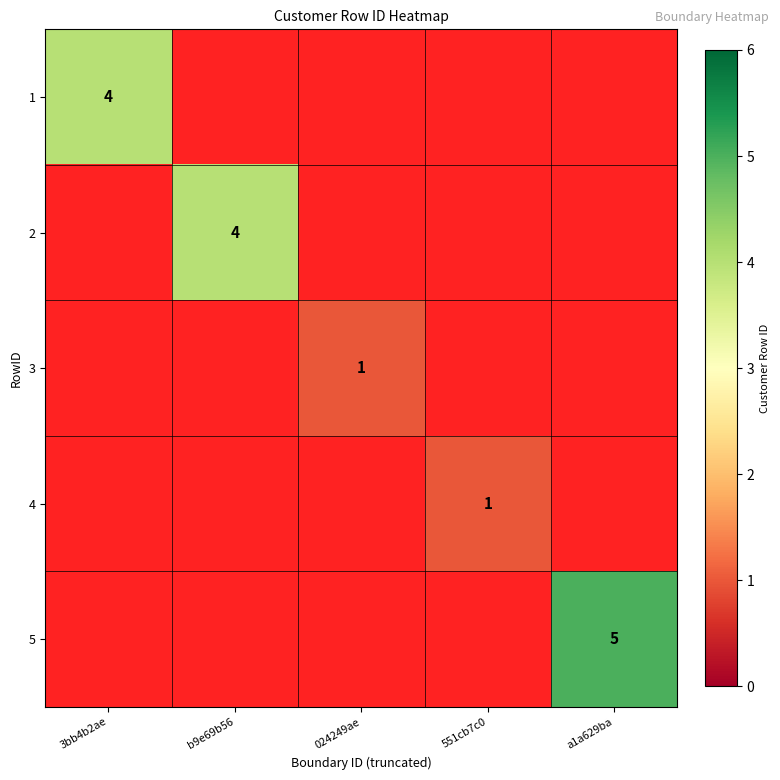

At which category does the chart reach its minimum across all series?

024249ae